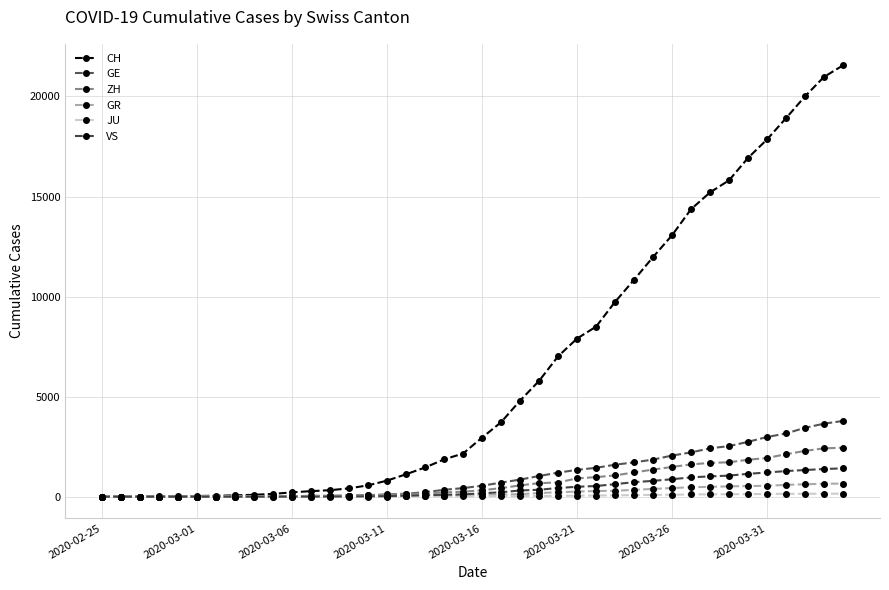

Does the chart have visible grid lines?

Yes